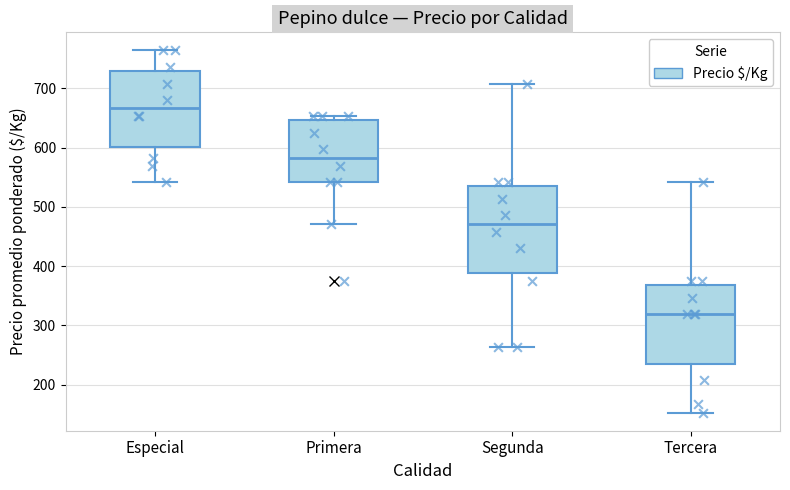

Which box's median line is the highest?

Especial